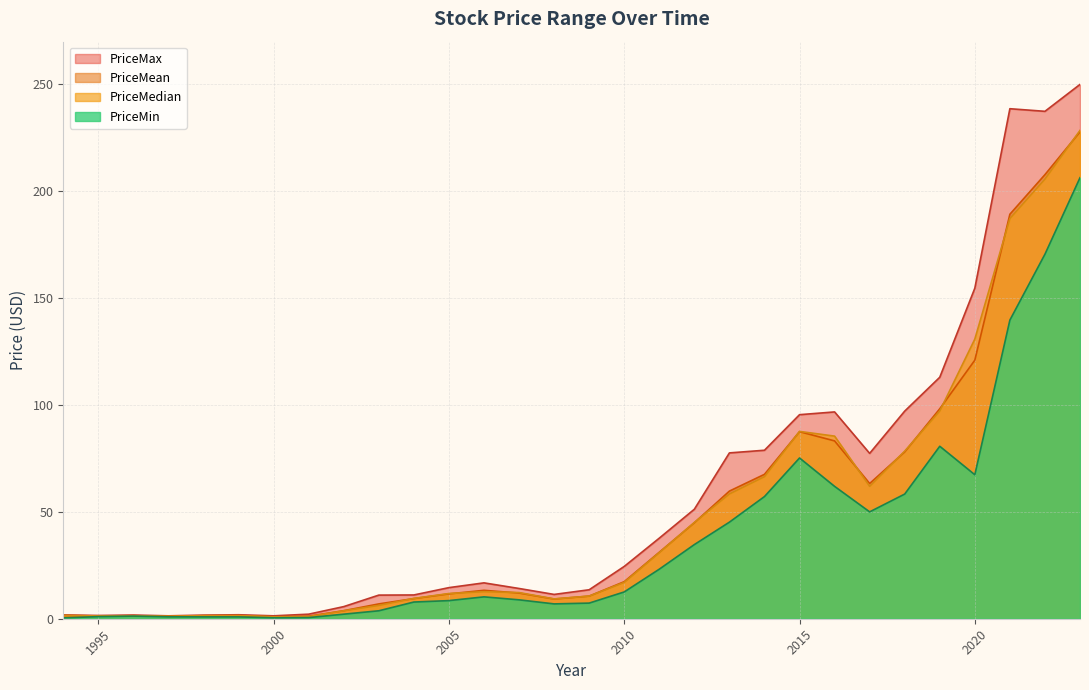

What is the average value of the PriceMin series?

38.1